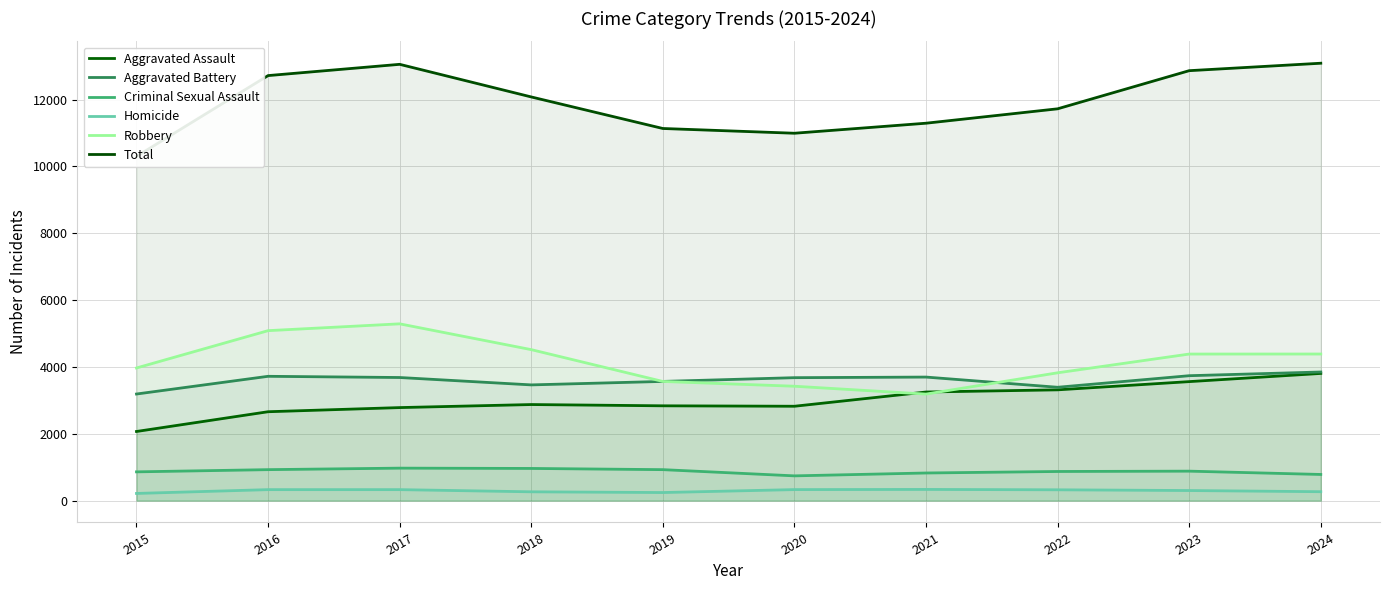

At which category is the sum across all series the highest?

2024